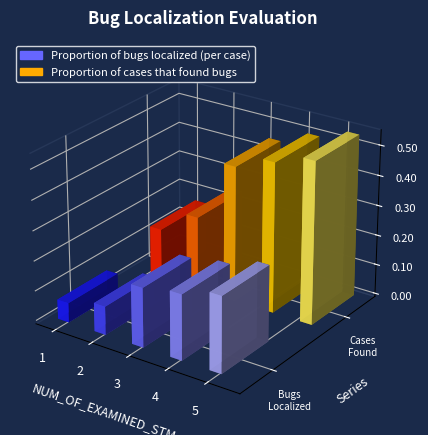

Reading left to right, list all the values displayed in this chart.

Proportion of bugs localized (per case): 1=0.1	2=0.1	3=0.2	4=0.2	5=0.3
Proportion of cases that found bugs: 1=0.2	2=0.2	3=0.5	4=0.5	5=0.5